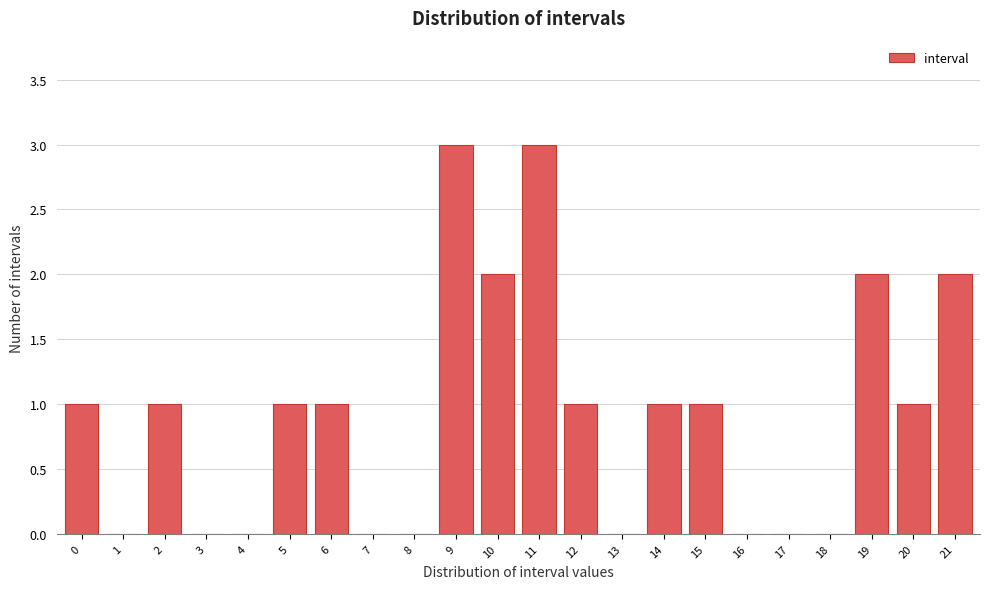

Reading right to left, what are all the values shown in this chart?

21=2	20=1	19=2	18=0	17=0	16=0	15=1	14=1	13=0	12=1	11=3	10=2	9=3	8=0	7=0	6=1	5=1	4=0	3=0	2=1	1=0	0=1